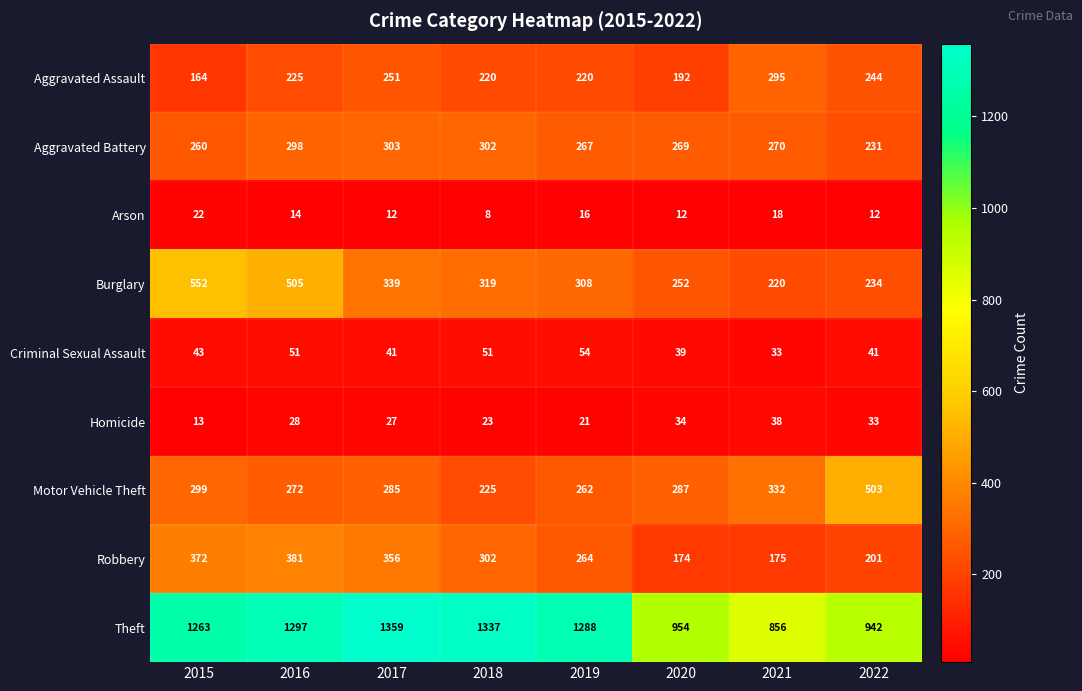

What is the approximate value of Motor Vehicle Theft at 2022, to the nearest 10?

500